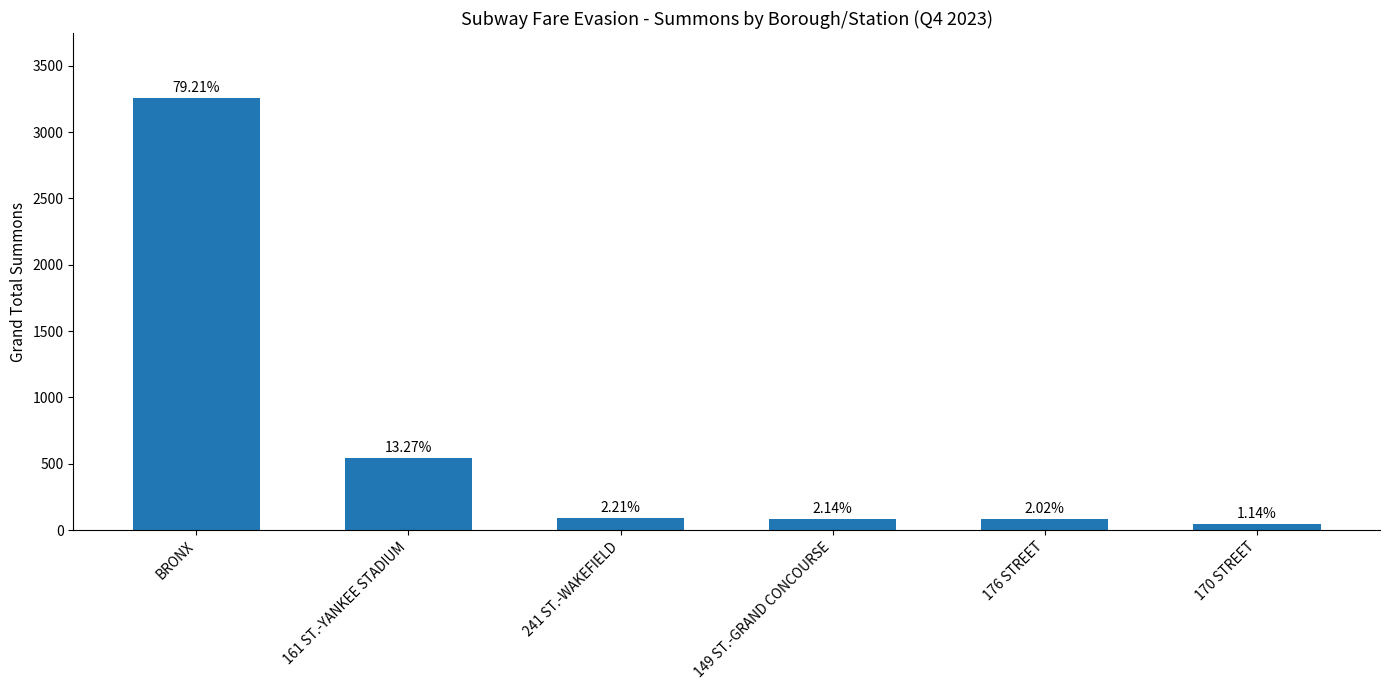

List the labels in order of value, largest first.

BRONX, 161 ST.-YANKEE STADIUM, 241 ST.-WAKEFIELD, 149 ST.-GRAND CONCOURSE, 176 STREET, 170 STREET